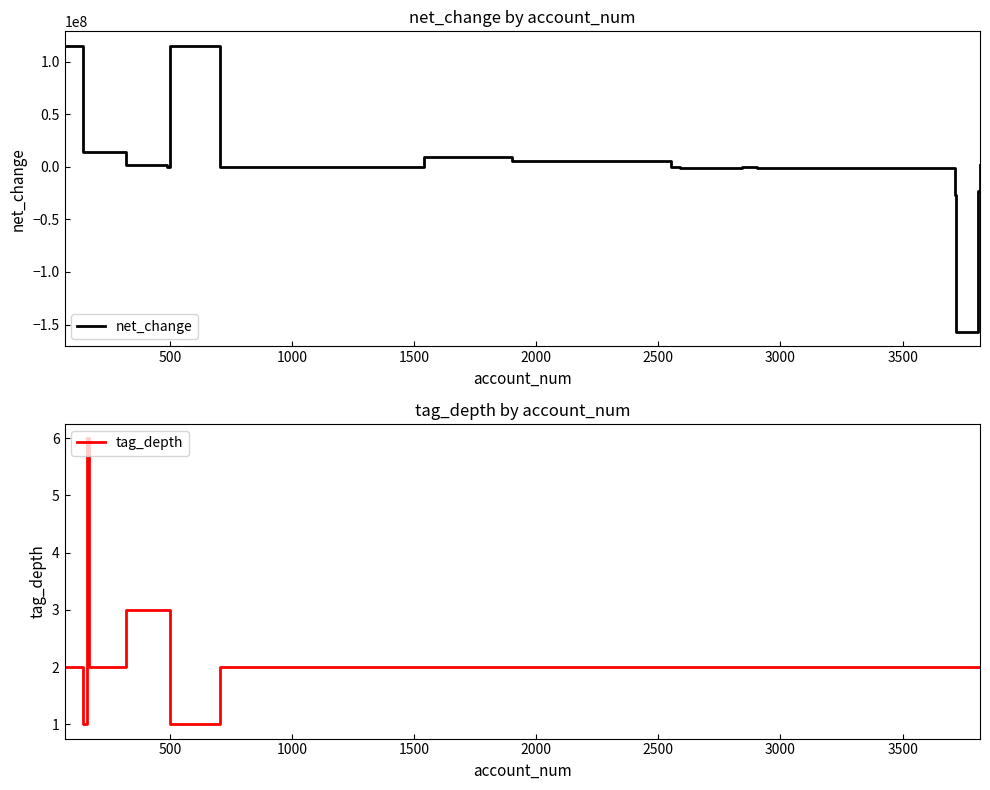

What is the maximum value for tag_depth?

6